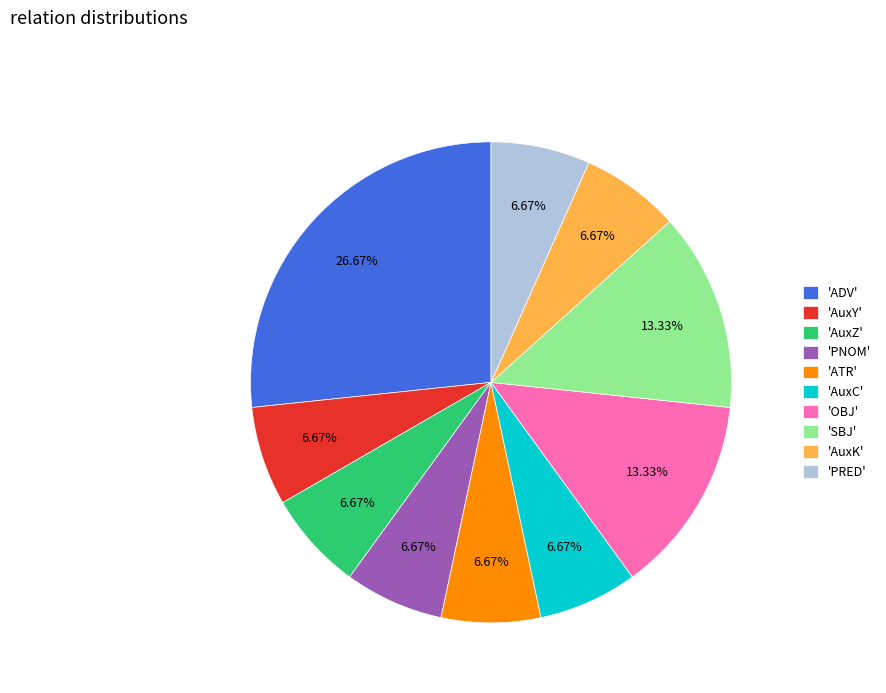

Does any single category account for the majority?

No